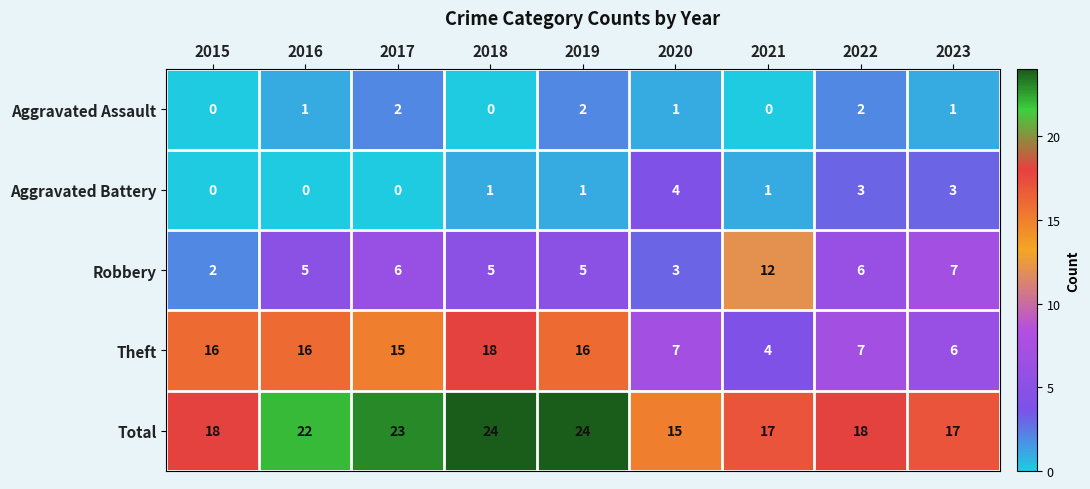

What is the greatest value displayed?

24